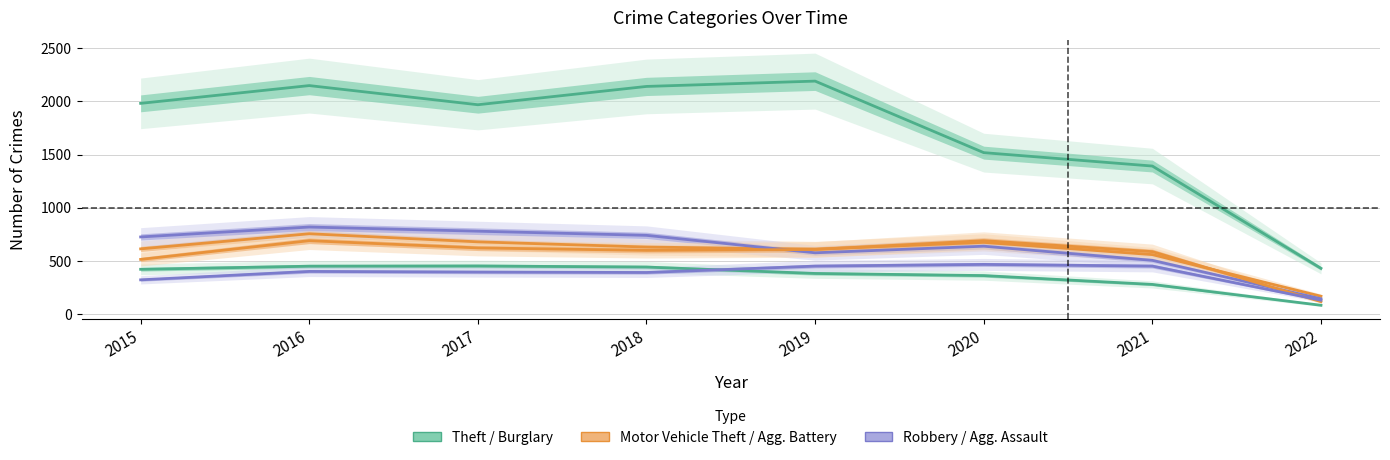

After their last crossing, which series has the higher values: Aggravated Battery or Motor Vehicle Theft?

Motor Vehicle Theft